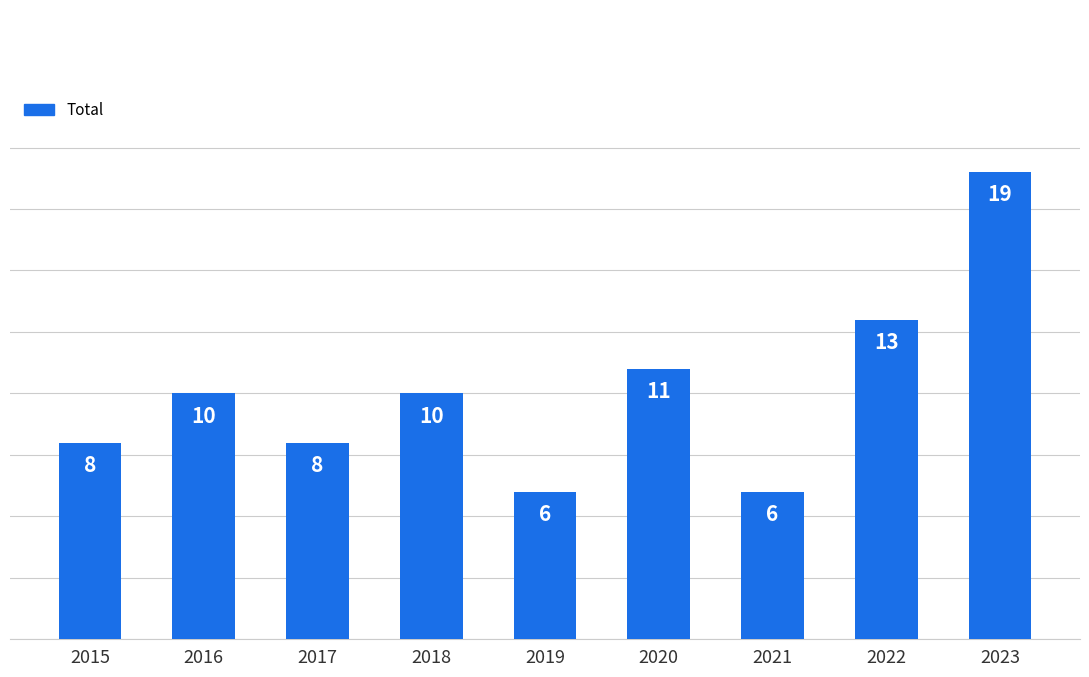

At which label is the value closest to 12?

2020